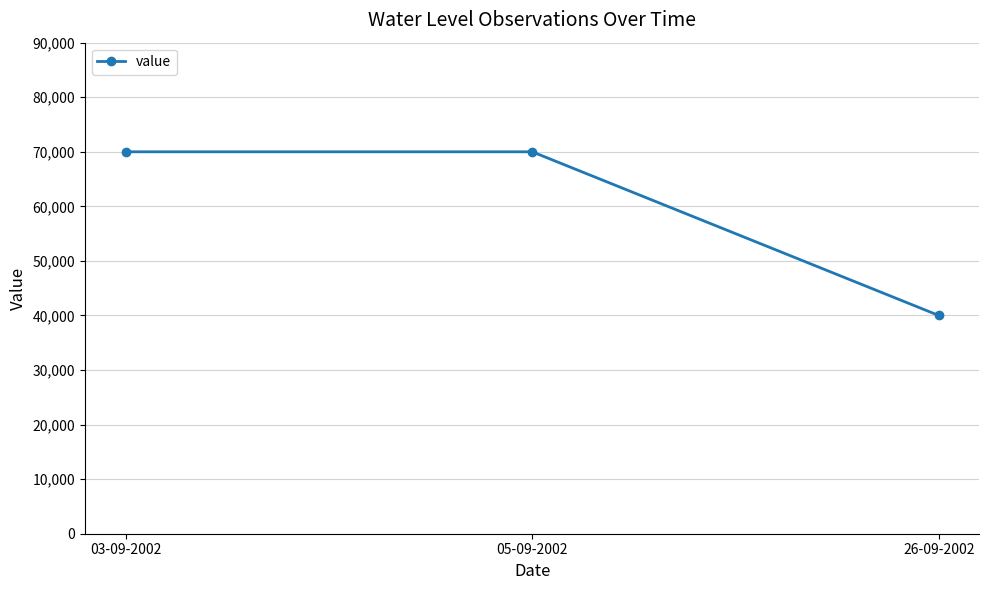

Reading left to right, extract all data points from this chart.

03-09-2002=70000	05-09-2002=70000	26-09-2002=40000